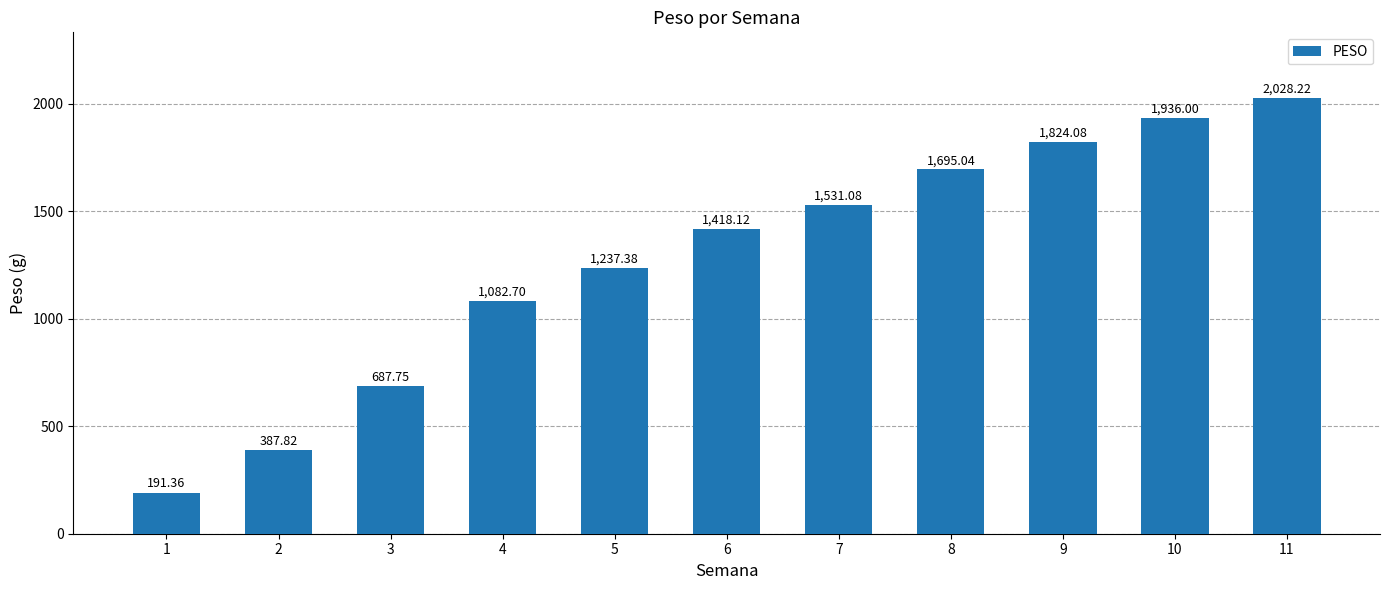

Which category has the lowest value across all series?

1